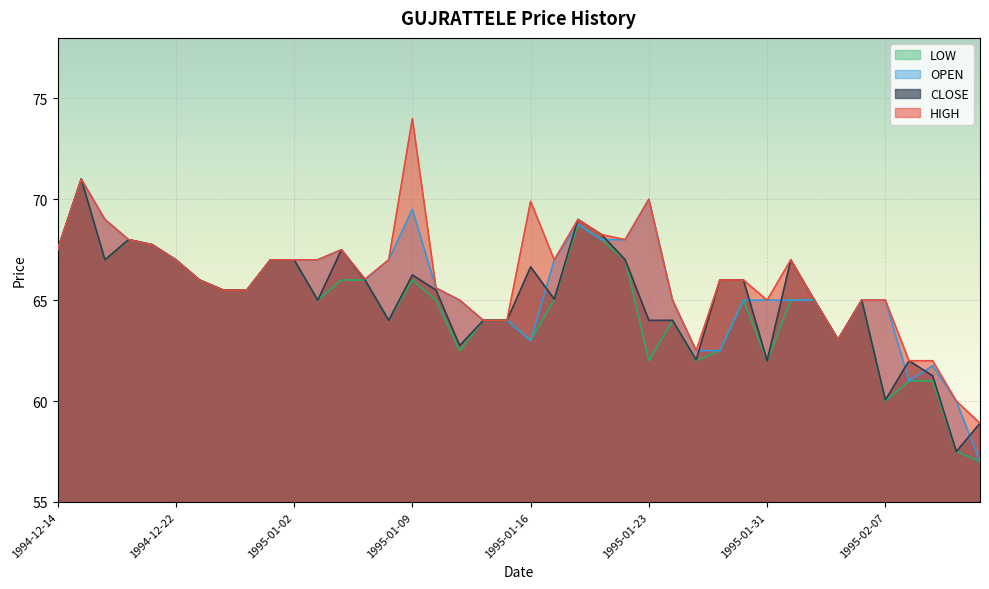

At which category does HIGH reach its first local valley?

1995-01-05